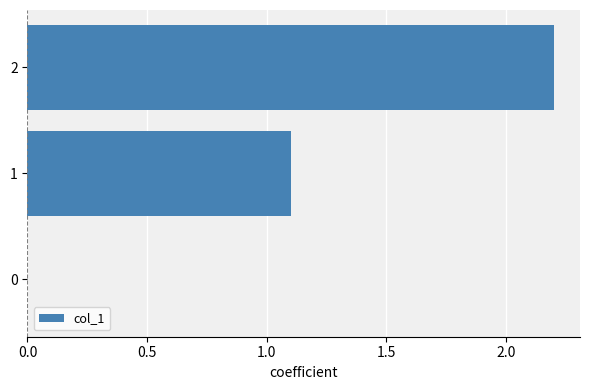

What is the change in value from 0 to 2?

+2.2